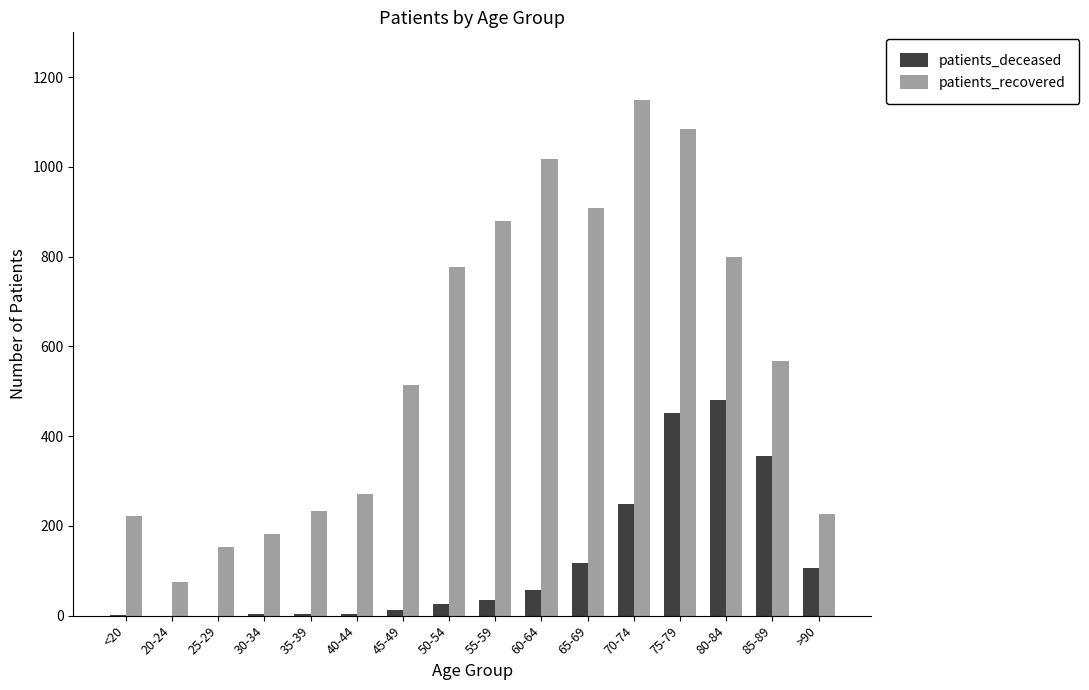

Is the value of patients_recovered at 65-69 greater than the value of patients_deceased at 65-69?

Yes